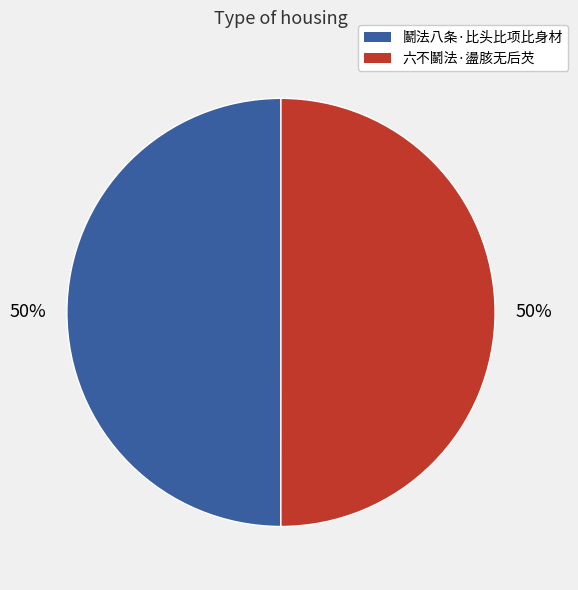

Is the sum of 六不鬭法·盪胲无后芡 and 鬭法八条·比头比项比身材 greater than half?

Yes